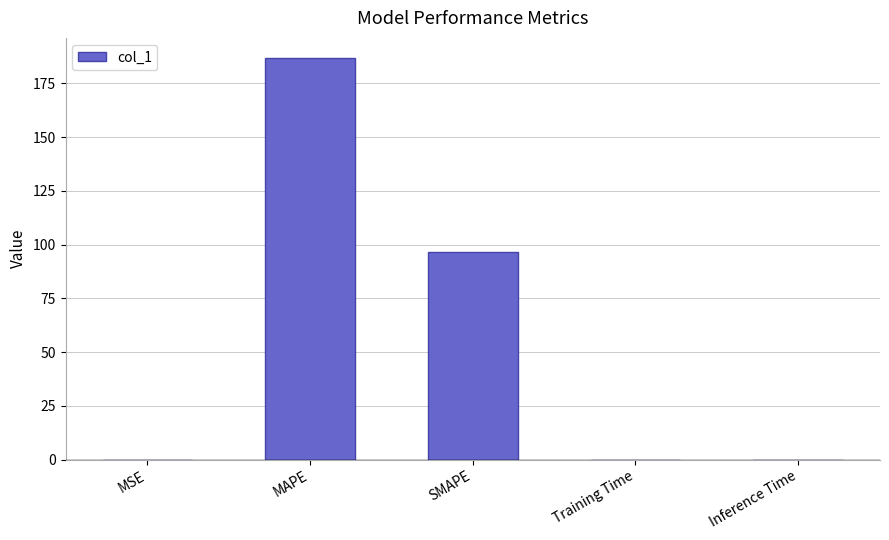

At which label is the value closest to 93?

SMAPE